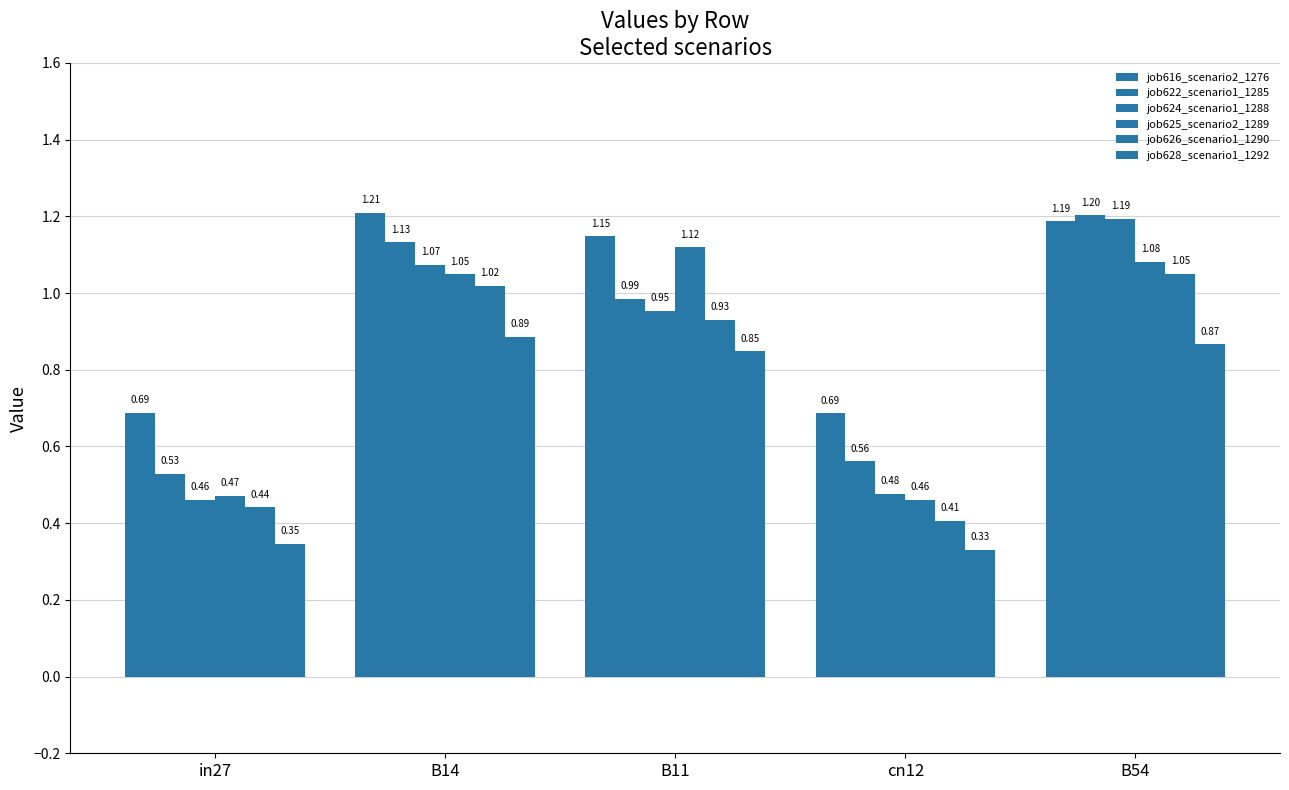

At which category is the sum across all series the highest?

B54